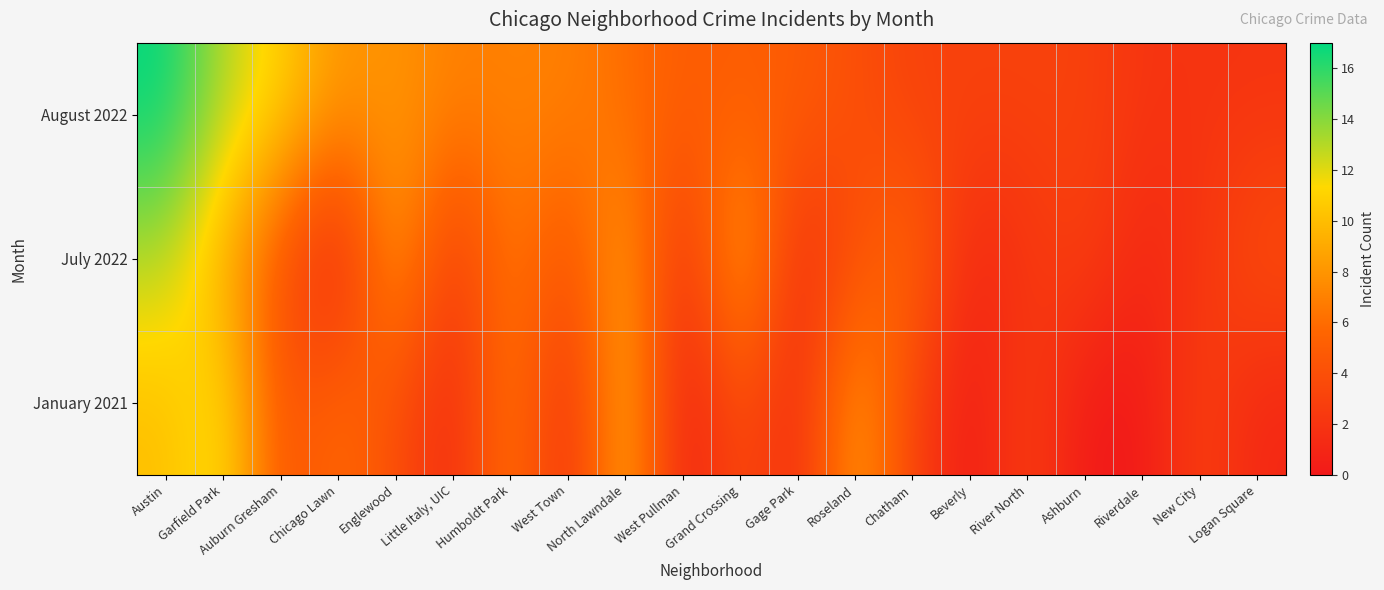

List the series in order of their overall mean, highest first.

August 2022, July 2022, January 2021